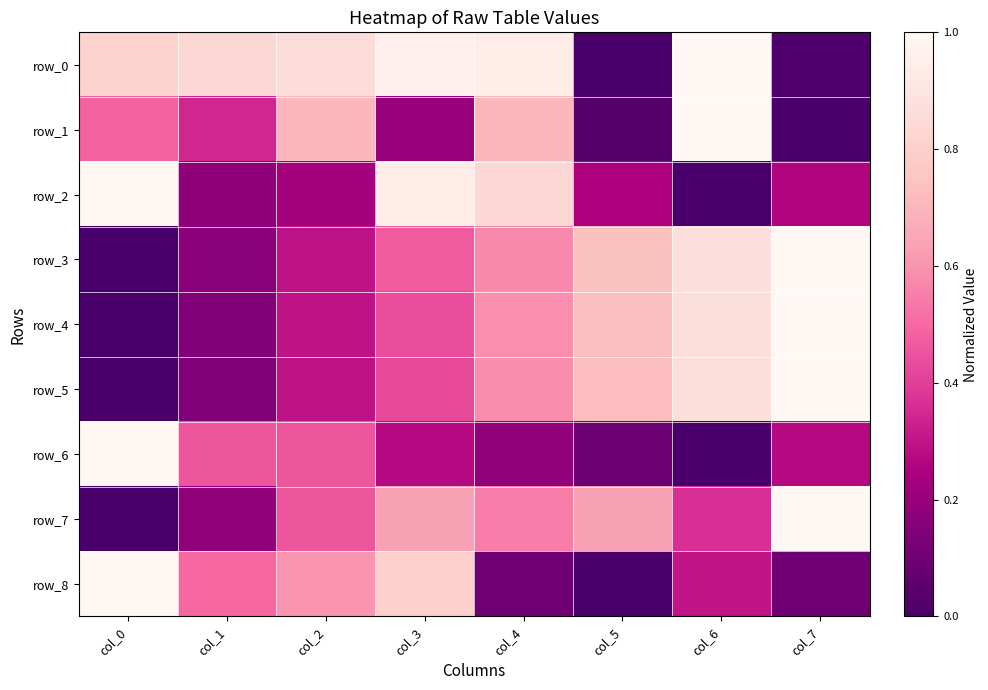

Reading right to left, transcribe all the data shown in this chart.

row_0: 0.0	1.0	0.0	0.9	1.0	0.9	0.8	0.8
row_1: 0.0	1.0	0.0	0.7	0.2	0.7	0.3	0.5
row_2: 0.3	0.0	0.3	0.8	0.9	0.2	0.2	1.0
row_3: 1.0	0.9	0.7	0.6	0.5	0.3	0.2	0.0
row_4: 1.0	0.9	0.7	0.6	0.4	0.3	0.1	0.0
row_5: 1.0	0.9	0.7	0.6	0.4	0.3	0.1	0.0
row_6: 0.3	0.0	0.1	0.2	0.3	0.5	0.5	1.0
row_7: 1.0	0.4	0.6	0.5	0.6	0.5	0.2	0.0
row_8: 0.1	0.3	0.0	0.1	0.8	0.6	0.5	1.0